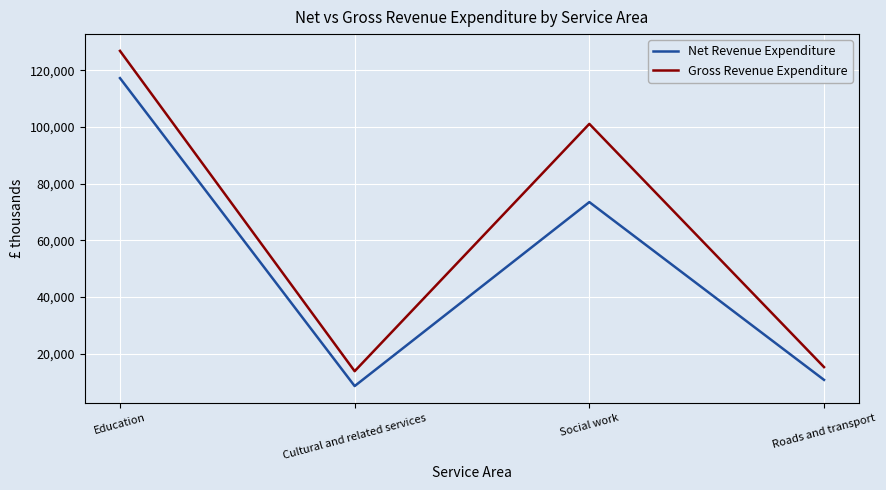

Reading left to right, extract all data points from this chart.

Net Revenue Expenditure: Education=117216	Cultural and related services=8547	Social work=73469	Roads and transport=10732
Gross Revenue Expenditure: Education=126832	Cultural and related services=13796	Social work=101065	Roads and transport=15241